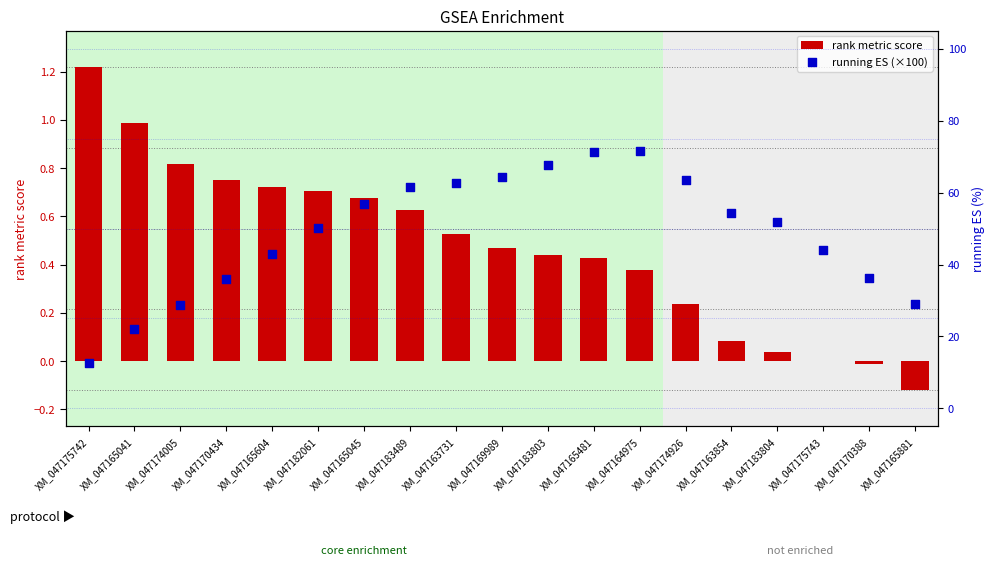

Is the value of running ES (×100) at XM_047183489 greater than the value of rank metric score at XM_047175743?

Yes